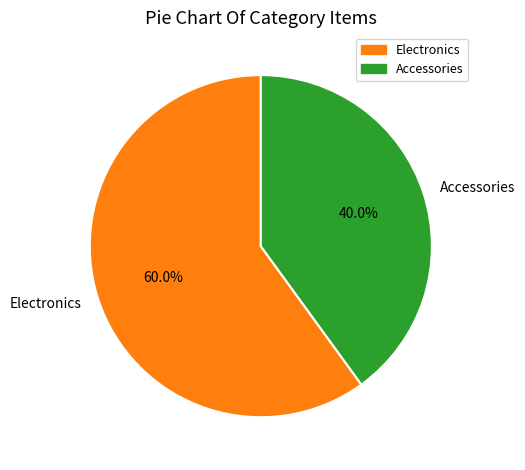

What percentage is the Accessories slice, to the nearest percent?

40%